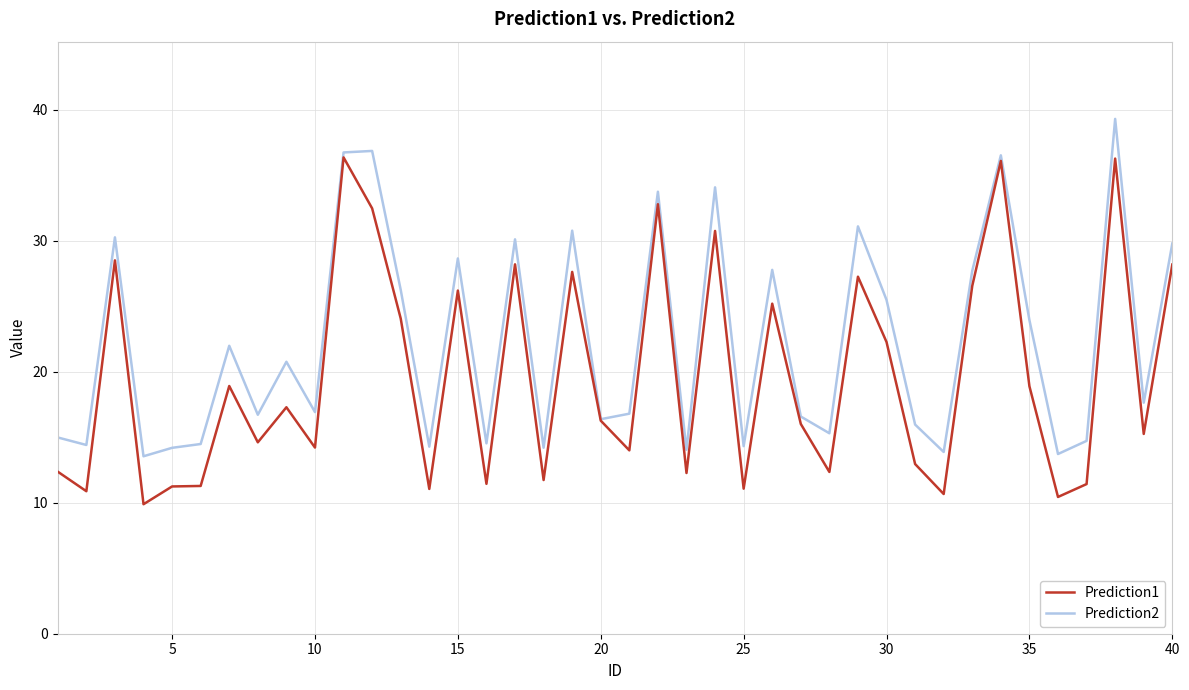

List the series in order of their peak value, highest first.

Prediction2, Prediction1